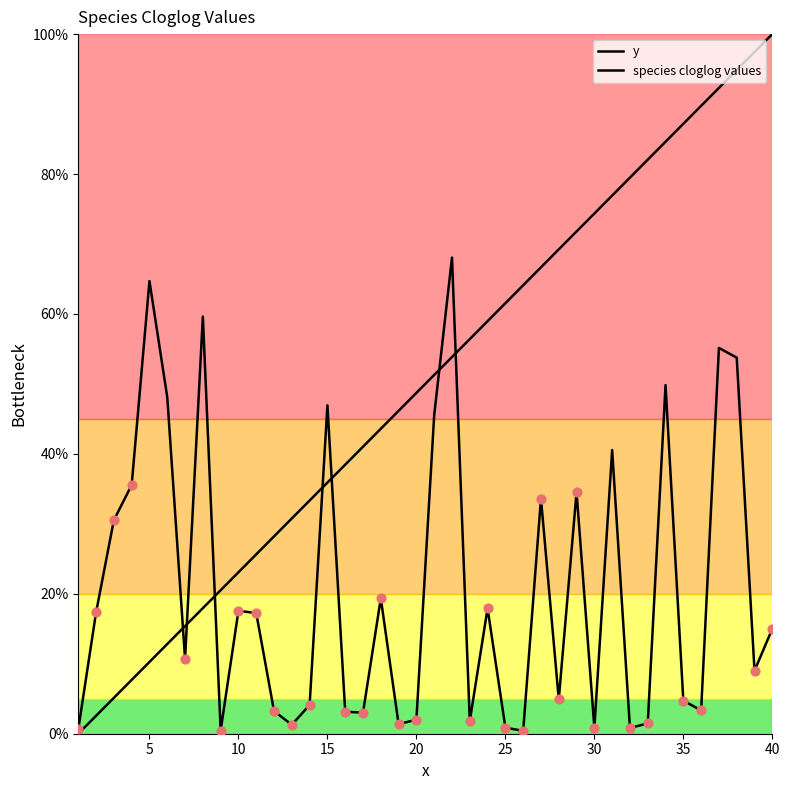

Is this an area chart (filled region under the line)?

No